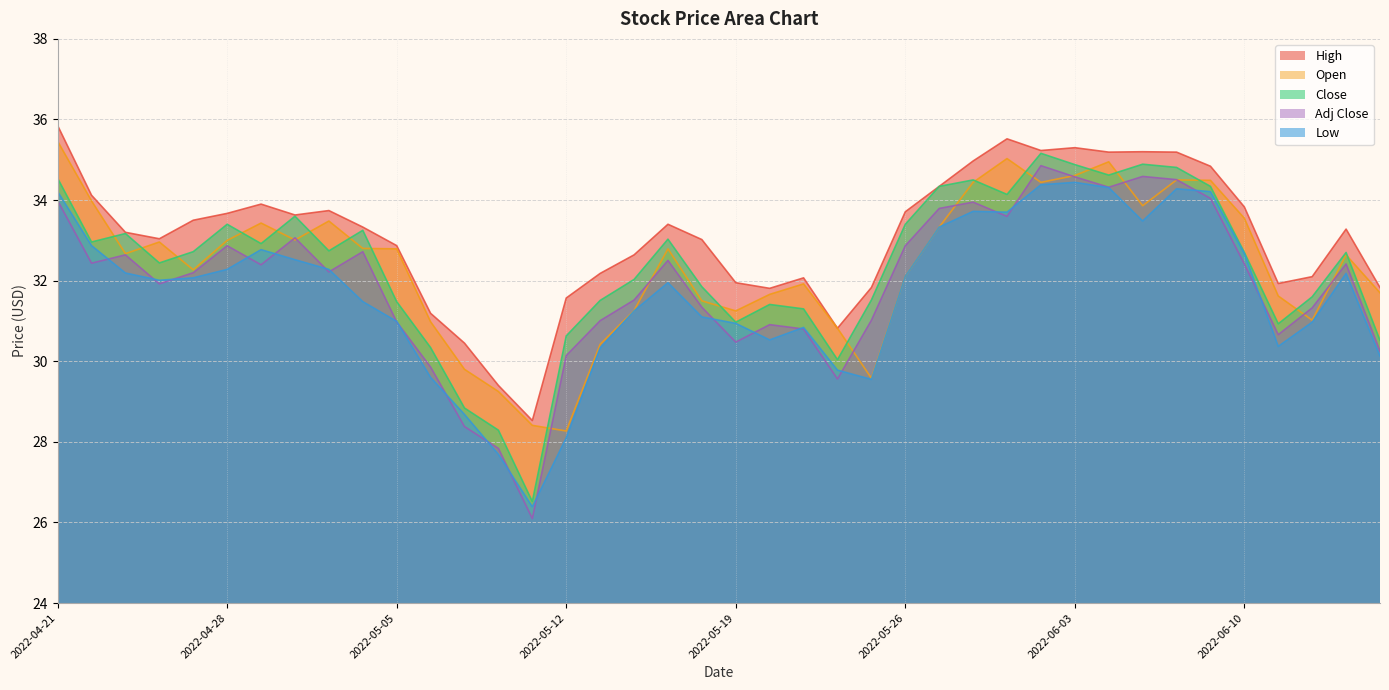

At 2022-06-01, list the series in order from largest to smallest.

High, Open, Close, Low, Adj Close